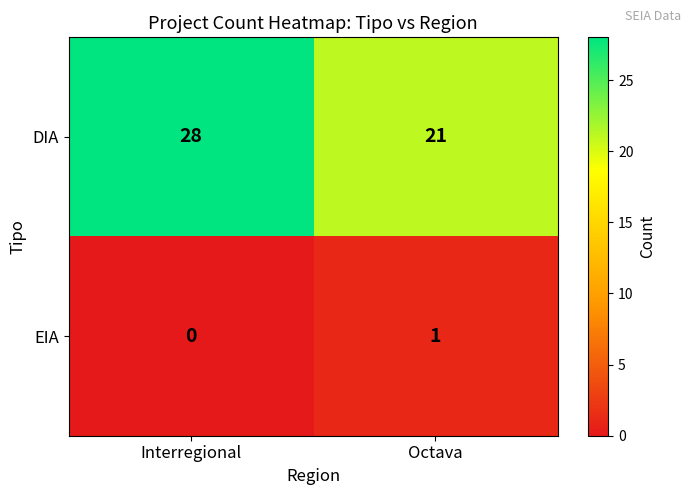

Is it true that DIA equals 21 at Octava?

True